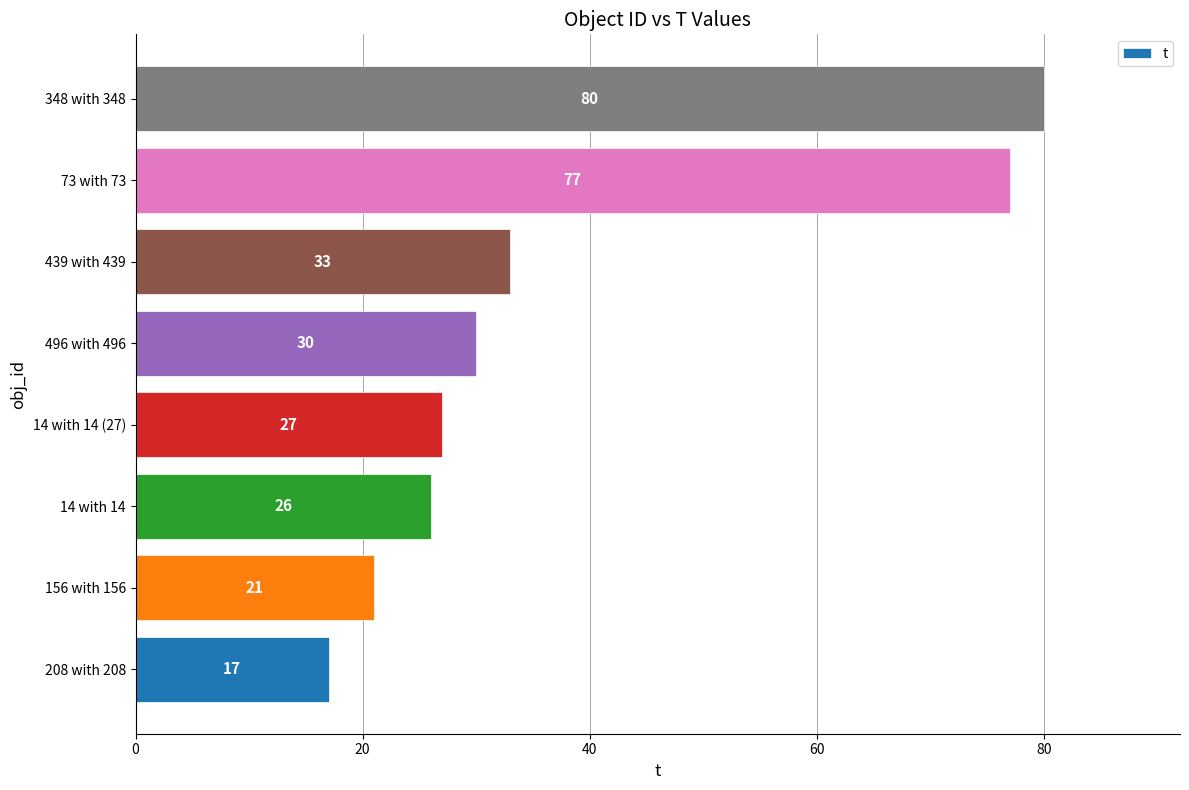

Is it true that the value at 14 with 14 (27) is 40?

False